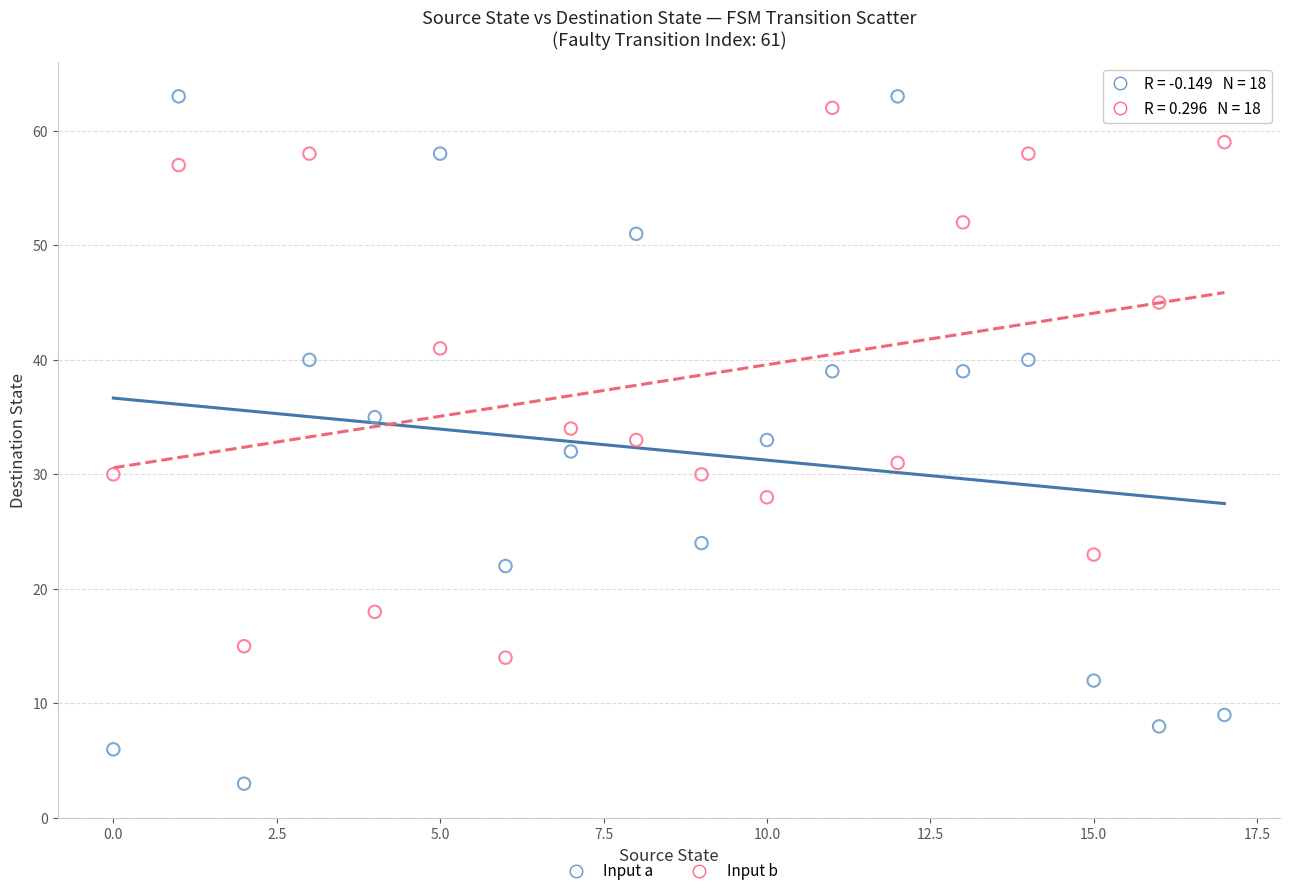

Which series contains the lowest Y value?

Input a